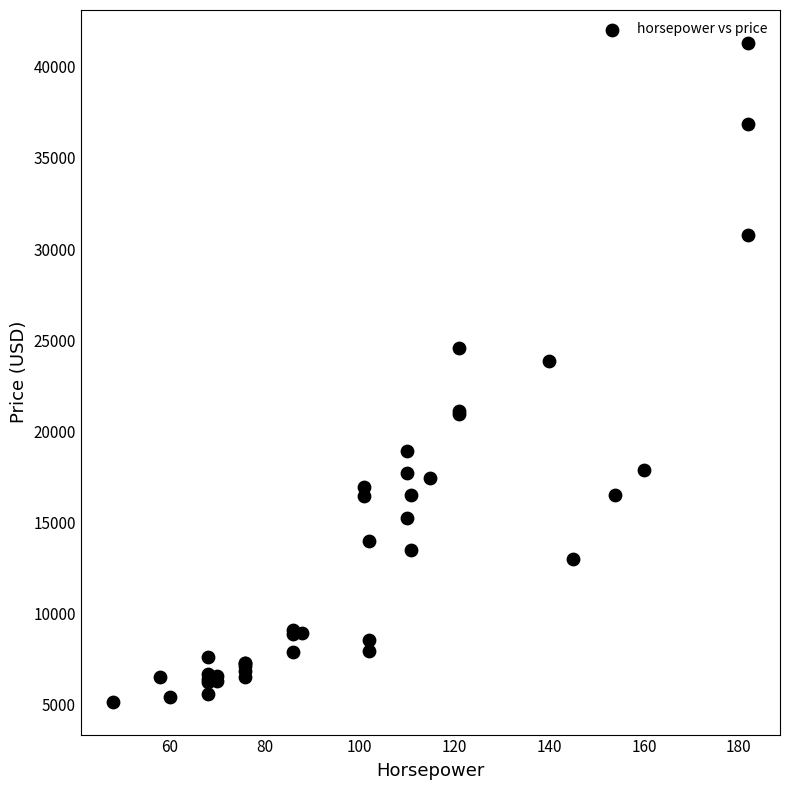

What Y value in the scatter plot is closest to 23233?

23875